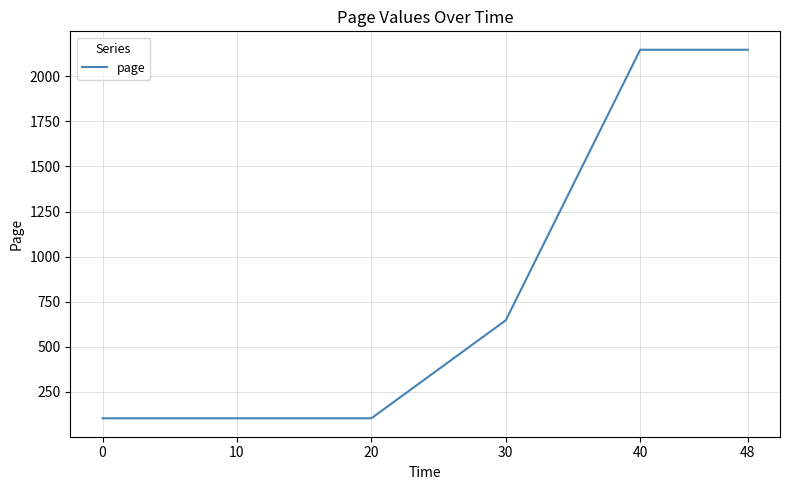

True or false: the data has more than 1 interior local peaks.

False